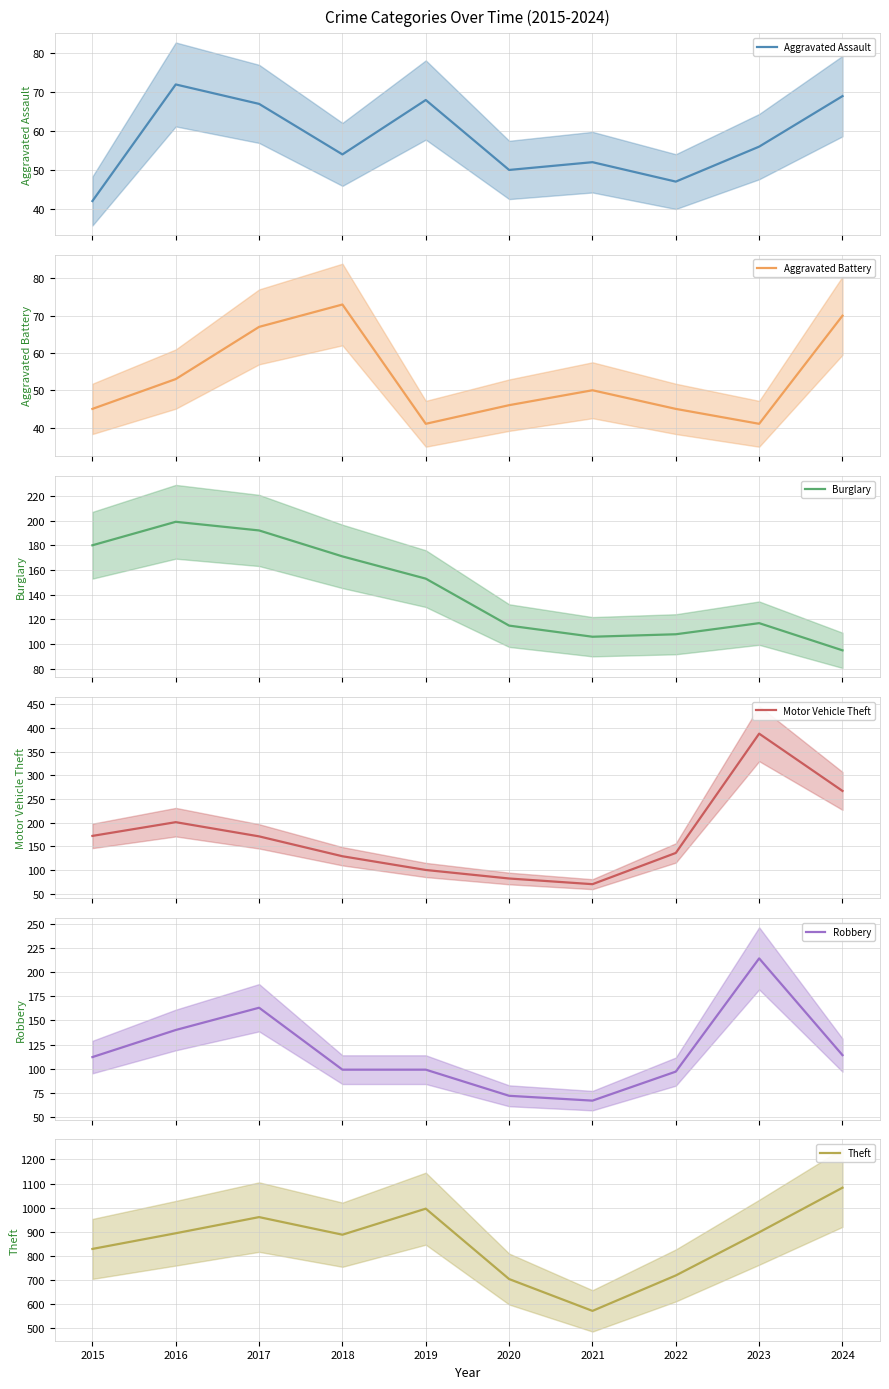

What are all the series names shown in the legend?

Aggravated Assault, Aggravated Battery, Burglary, Motor Vehicle Theft, Robbery, Theft